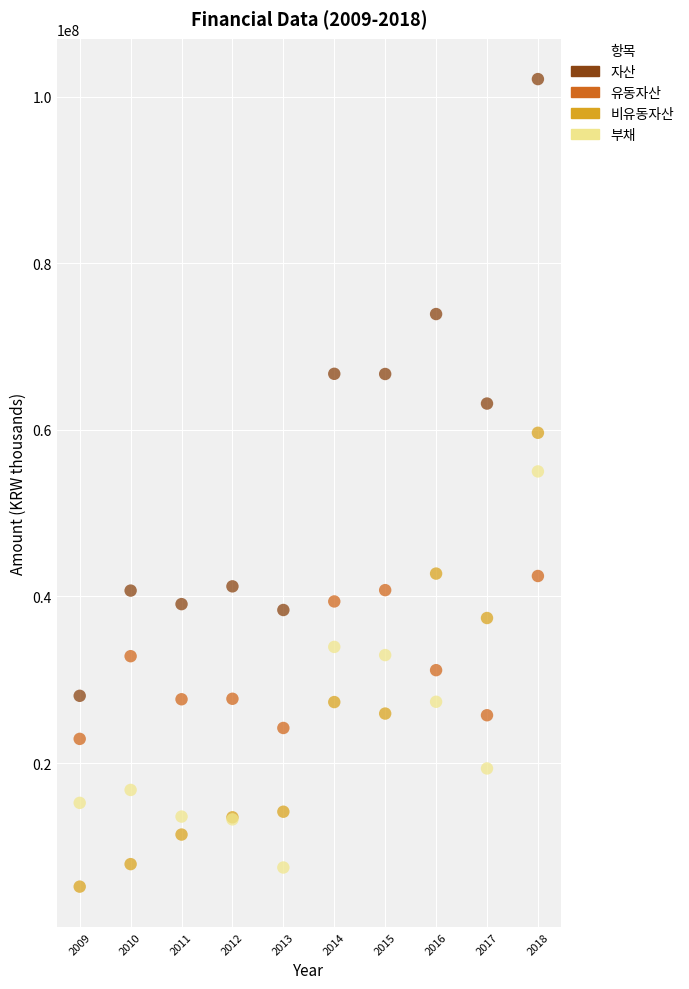

Across all series, what Y value is closest to 53632373?

55006598